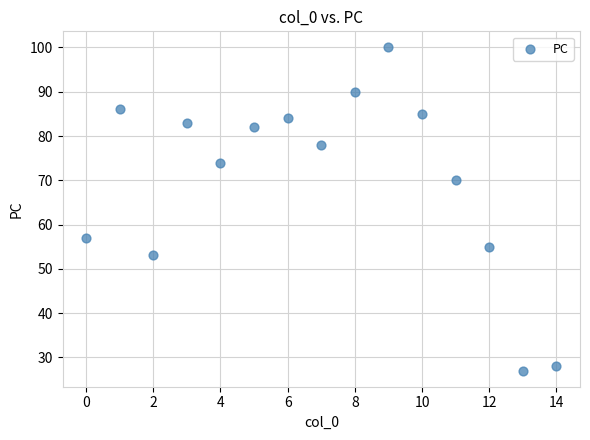

What is the range of Y values (max minus min)?

73